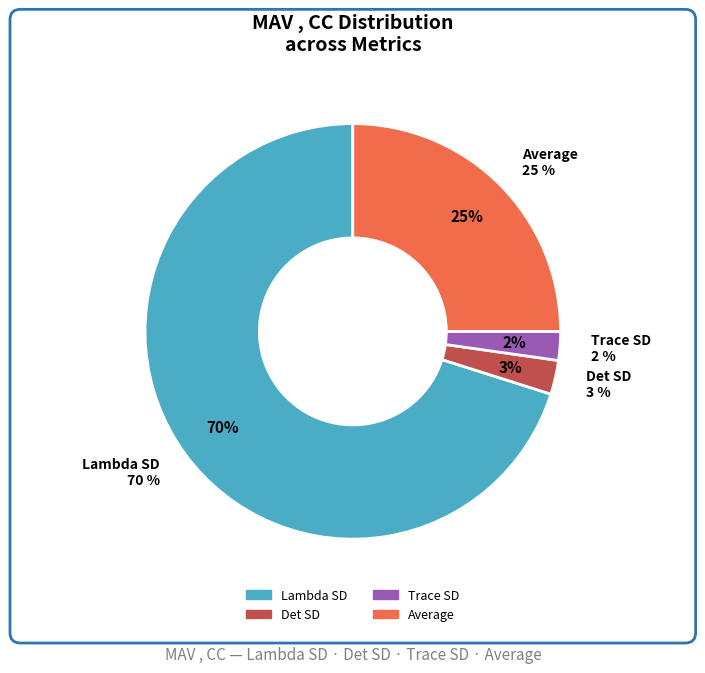

How many slices are in this pie chart?

4